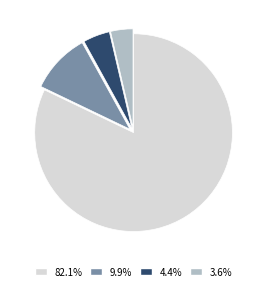

Does any single category account for the majority?

Yes